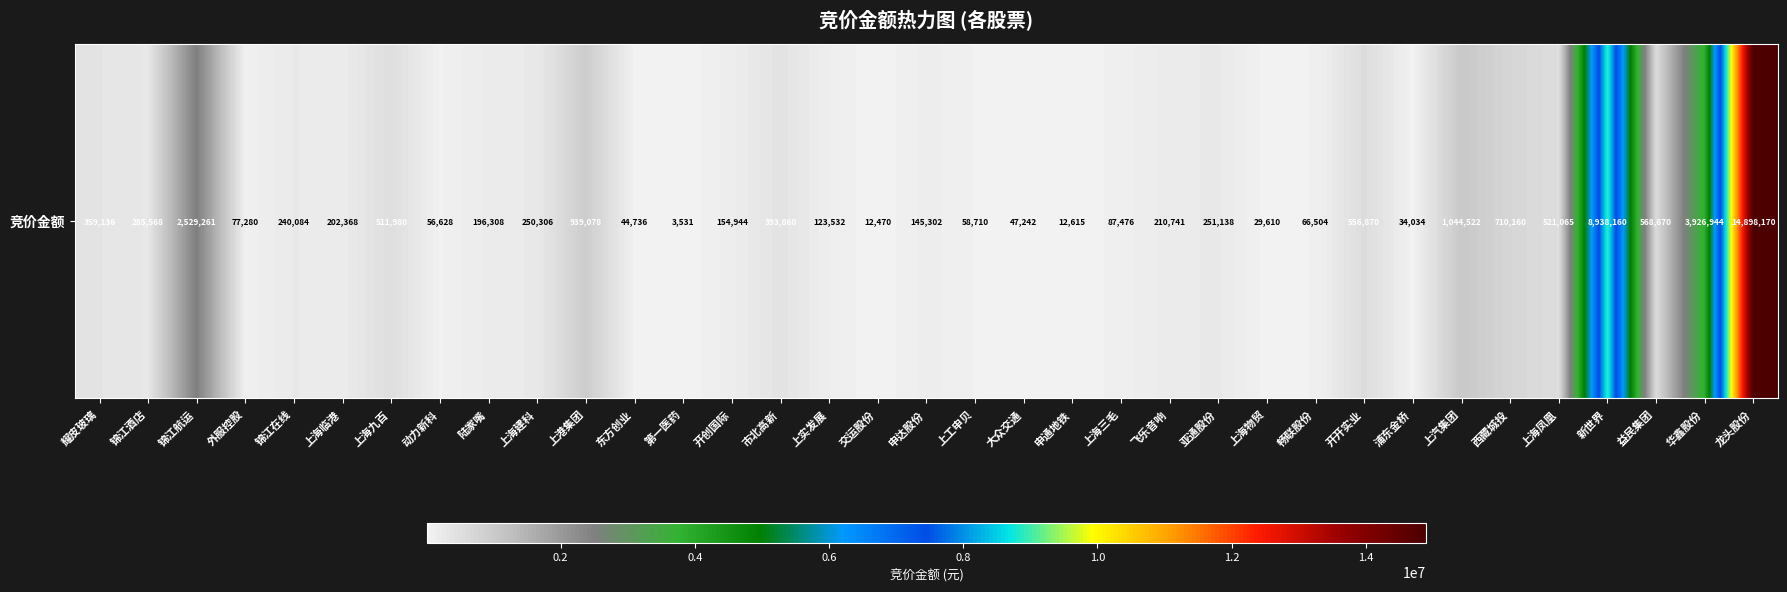

What is the greatest value displayed?

14898170